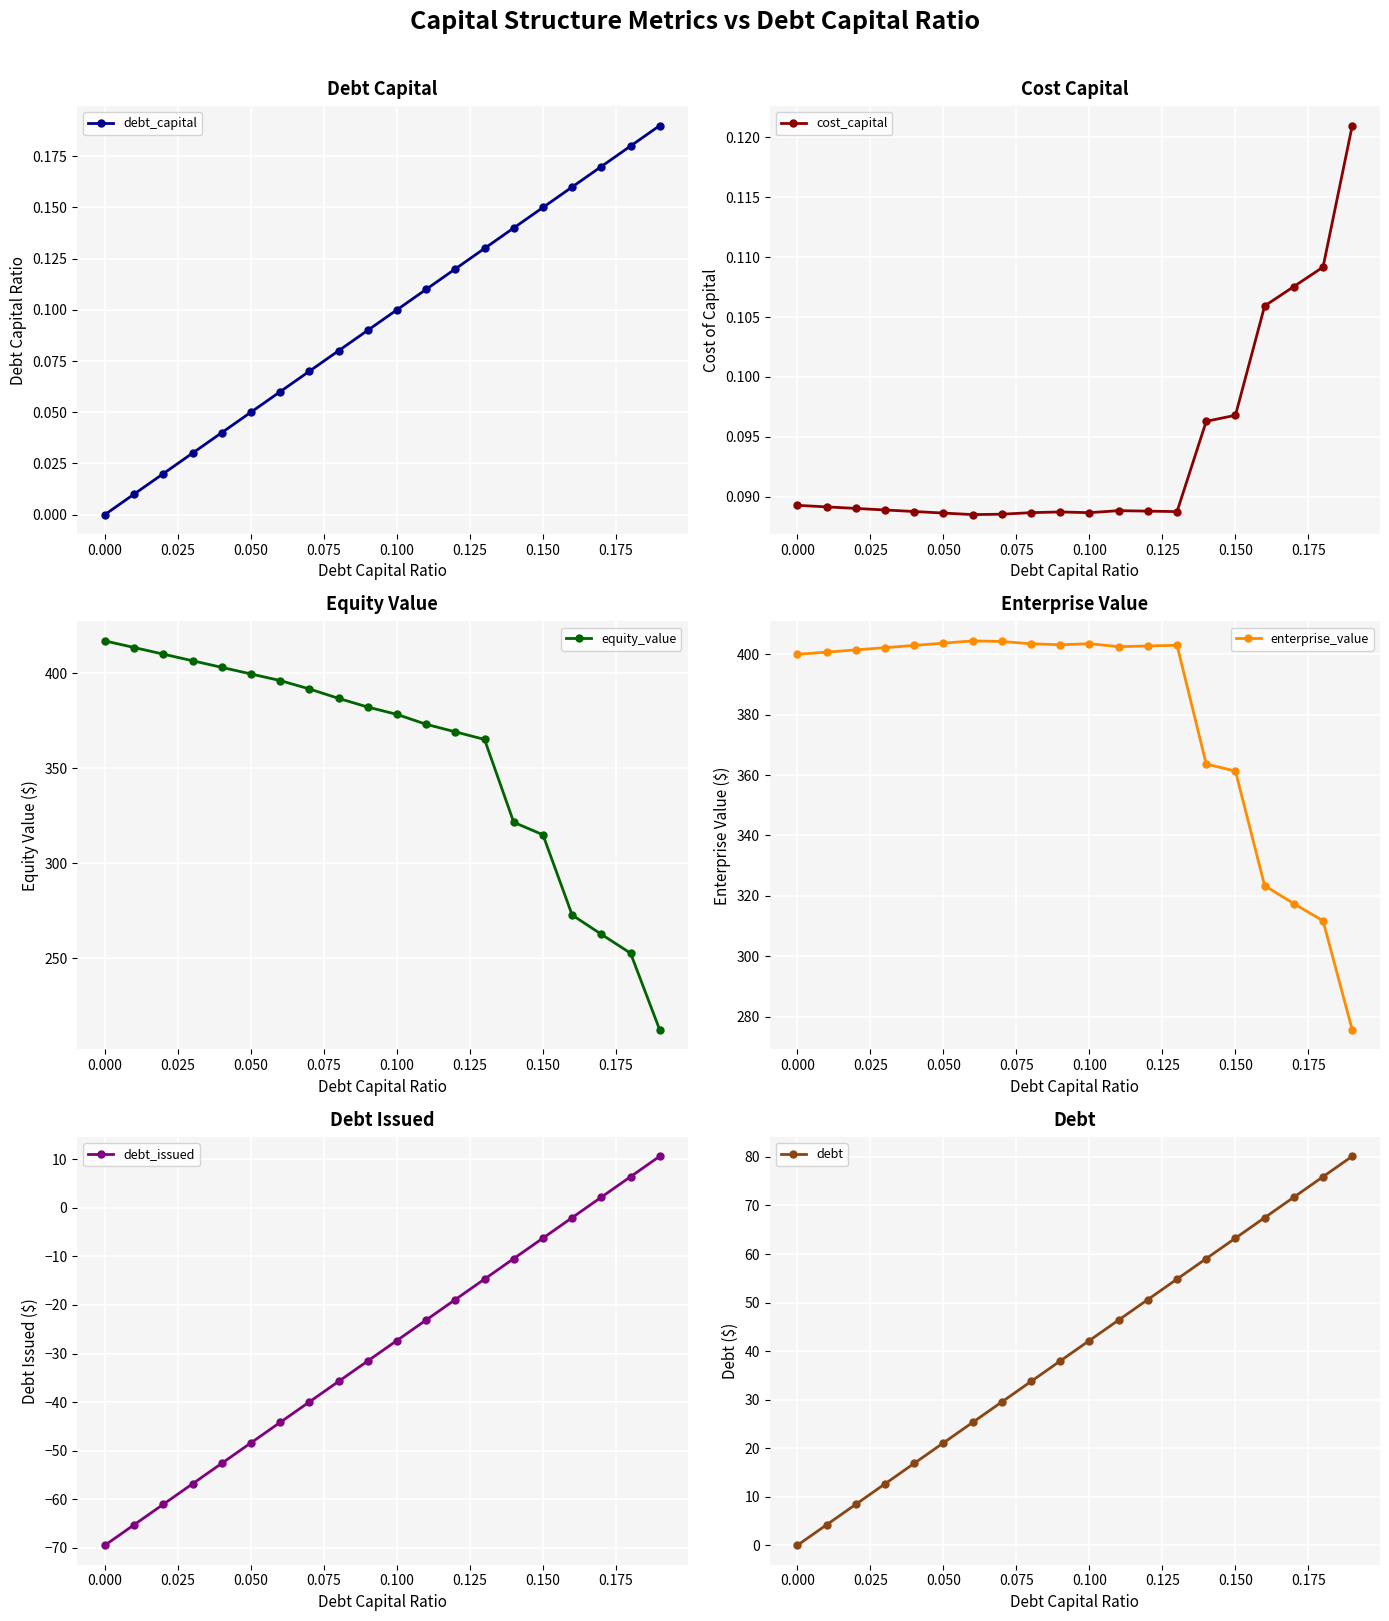

Rank the series by their maximum value, from lowest to highest.

cost_capital, debt_capital, debt_issued, debt, enterprise_value, equity_value